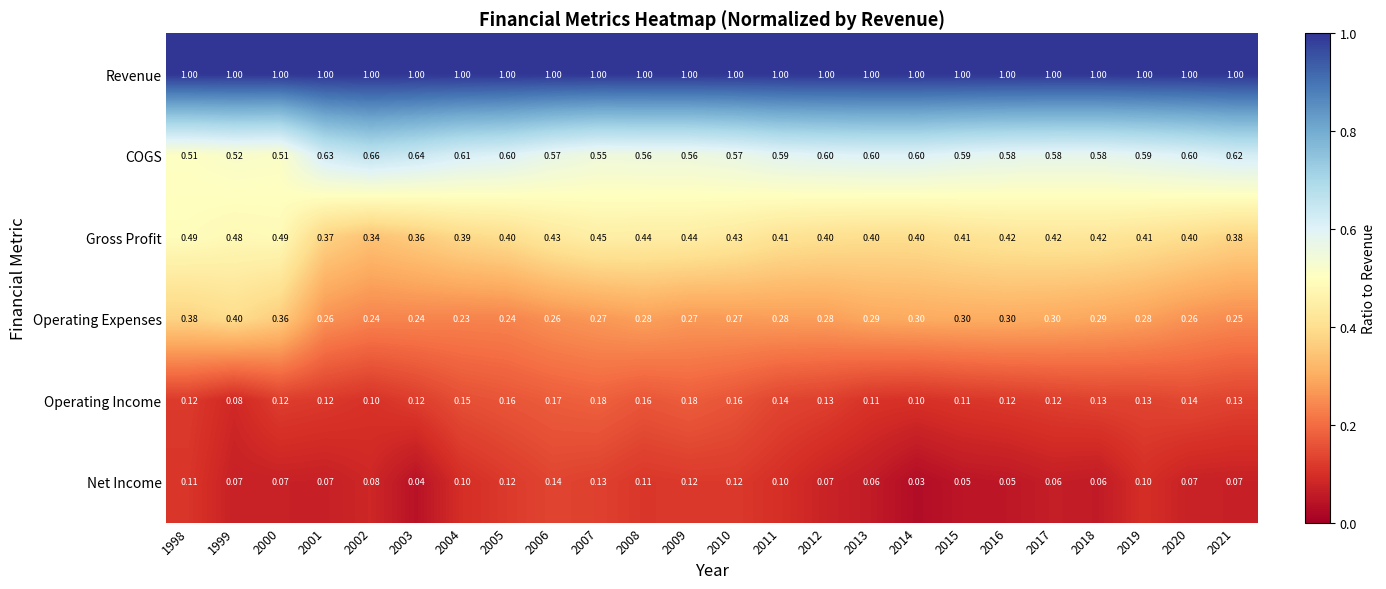

Rank the series by their maximum value, from highest to lowest.

Revenue, COGS, Gross Profit, Operating Expenses, Operating Income, Net Income